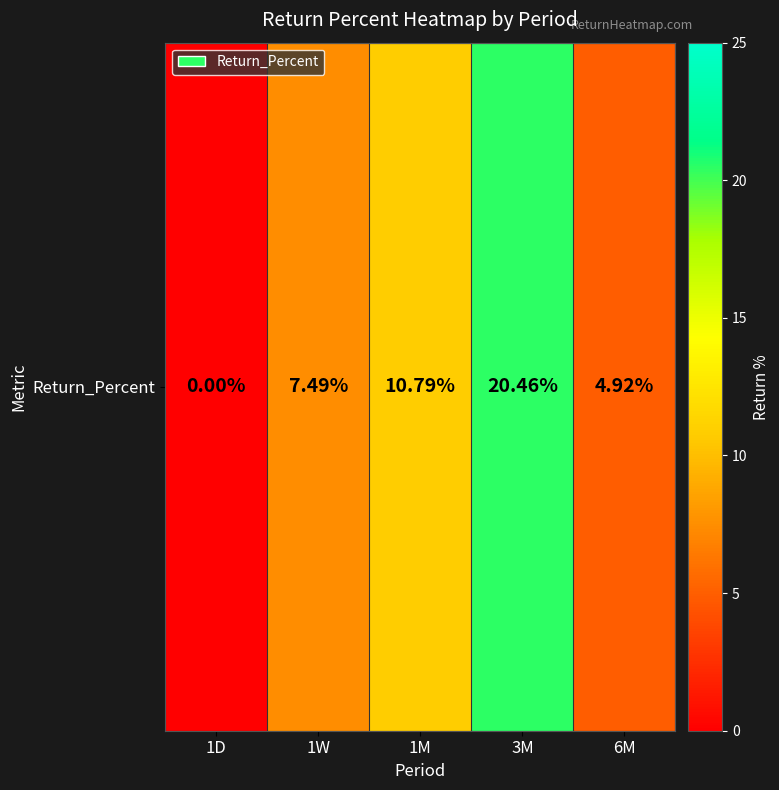

How many data points are less than 7?

2